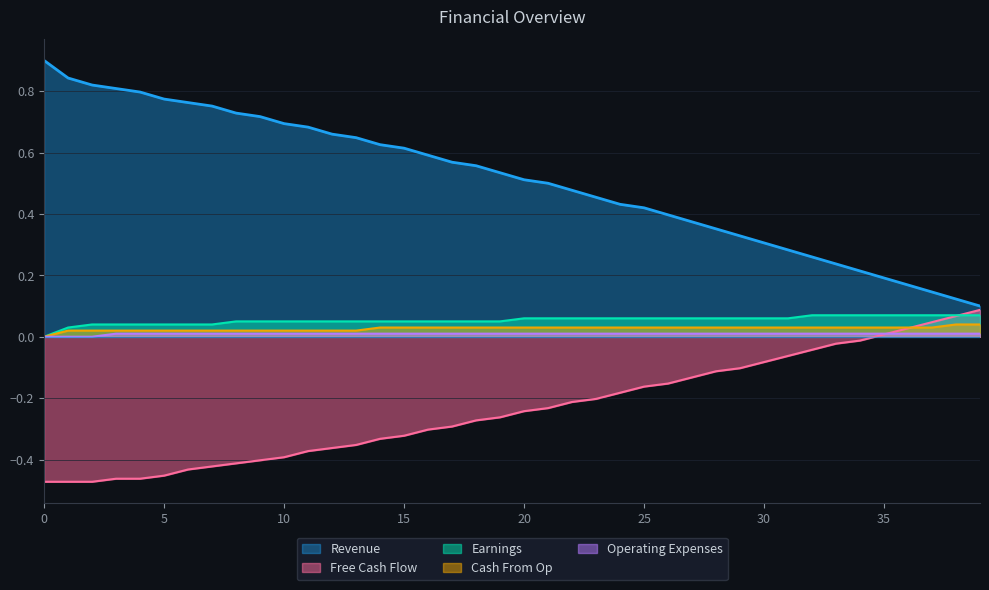

Which series has the widest spread of values?

Revenue